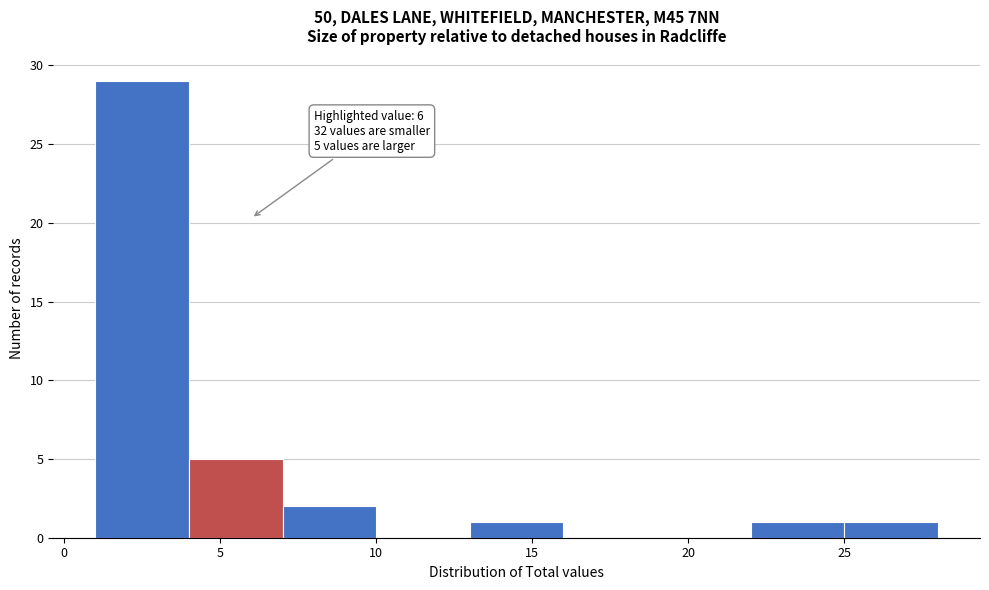

Over which range of the x-axis is the bar tallest?

1 to 4